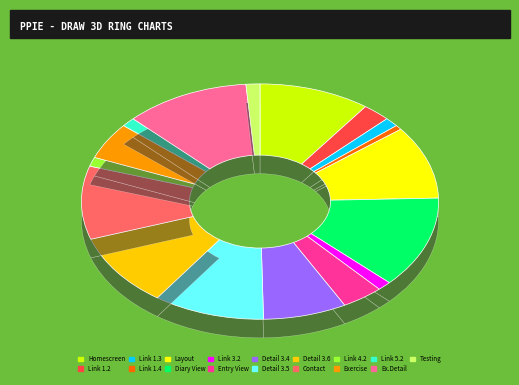

Between Layout and Verlinkung (1.4), which is larger?

Layout